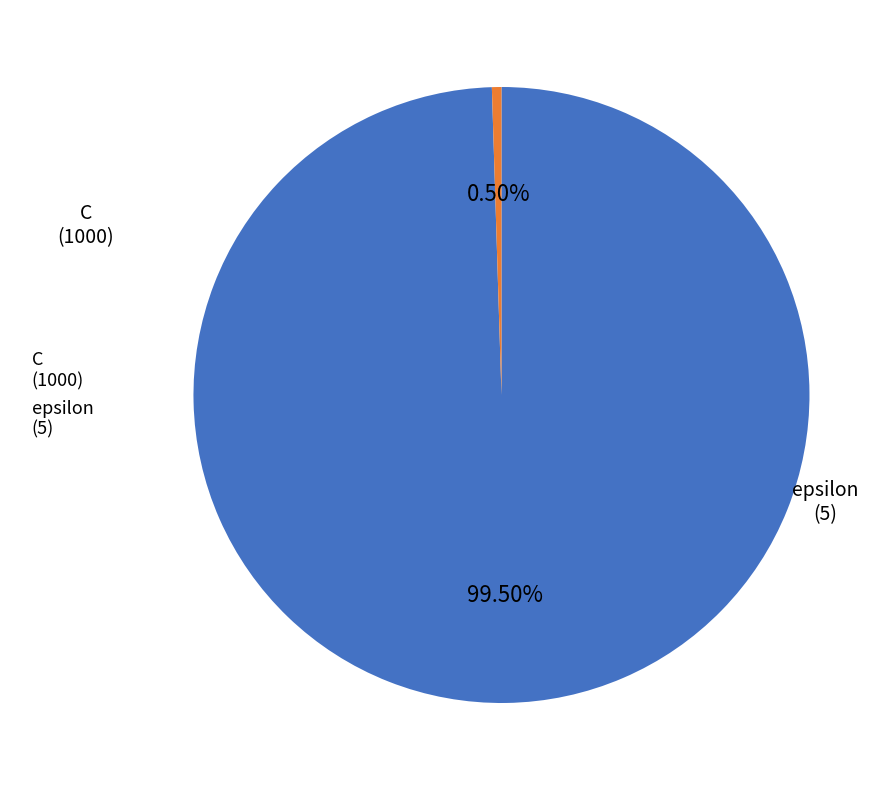

What portion of the pie excludes C?

0.5%